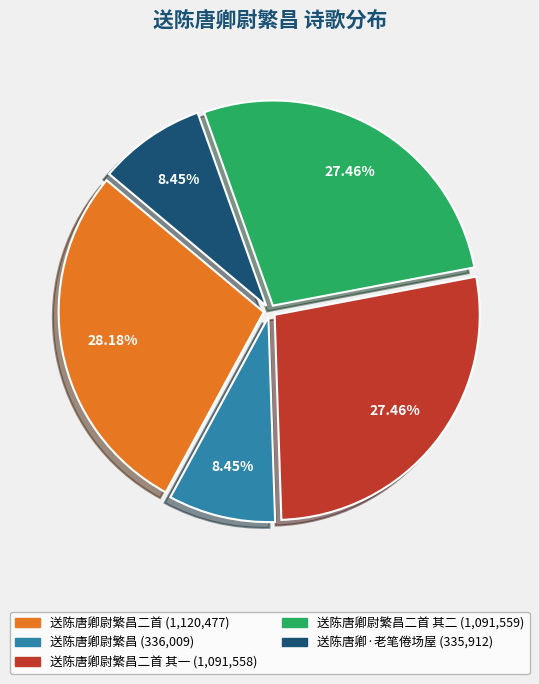

Does any single category account for the majority?

No